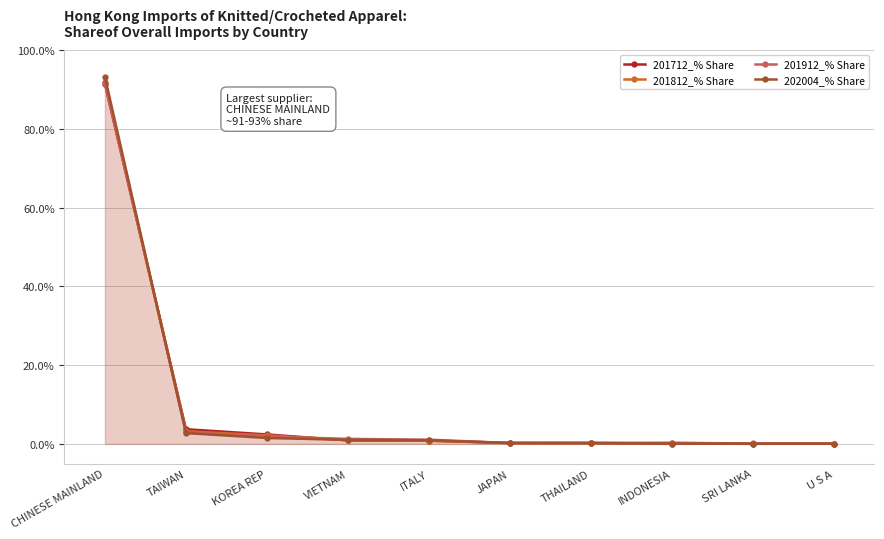

Reading right to left, list all the values displayed in this chart.

201712_% Share: 0.1	0.0	0.1	0.3	0.3	0.8	0.9	2.4	3.7	91.4
201812_% Share: 0.1	0.1	0.2	0.2	0.2	0.8	1.0	2.2	3.2	91.9
201912_% Share: 0.1	0.1	0.2	0.2	0.2	1.1	1.3	1.9	3.1	91.6
202004_% Share: 0.0	0.0	0.1	0.2	0.2	0.9	1.0	1.5	2.7	93.2